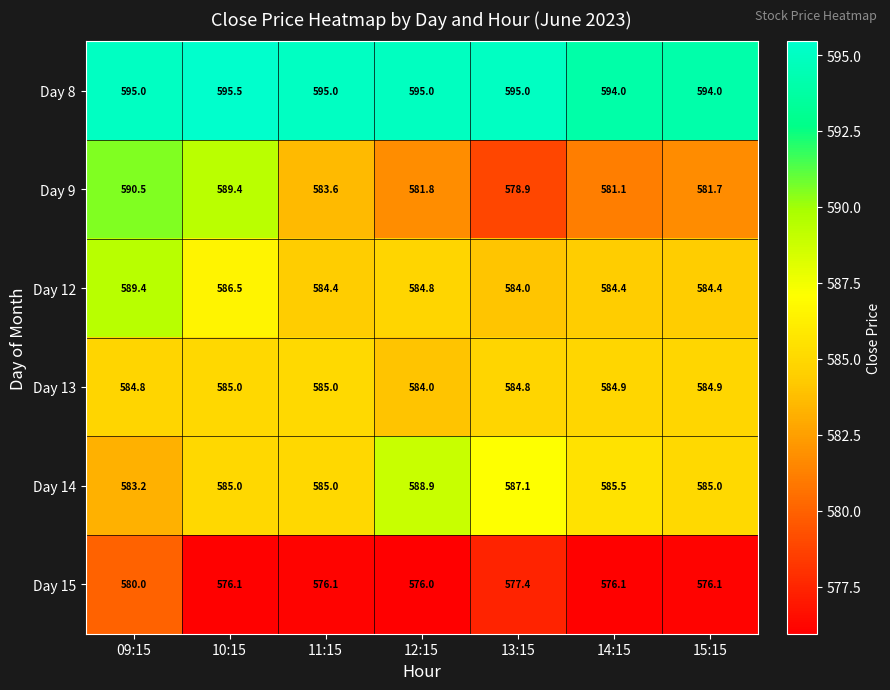

At how many categories does at least one series exceed 593?

7